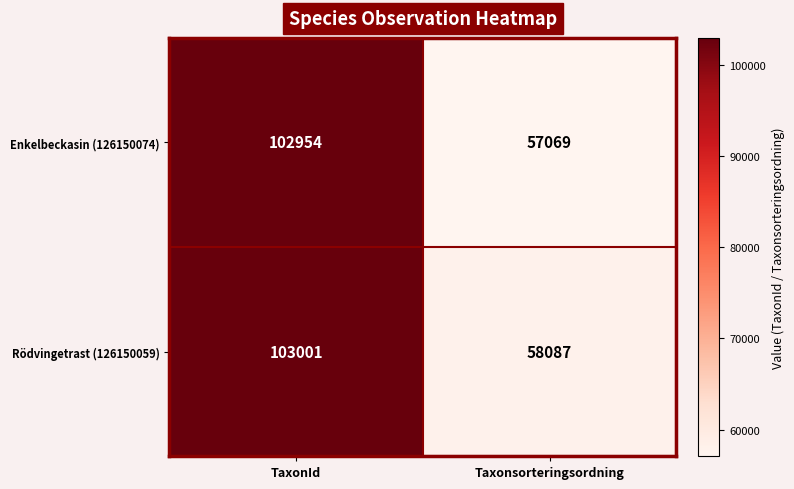

Which series changed the most between TaxonId and Taxonsorteringsordning?

Enkelbeckasin (126150074)